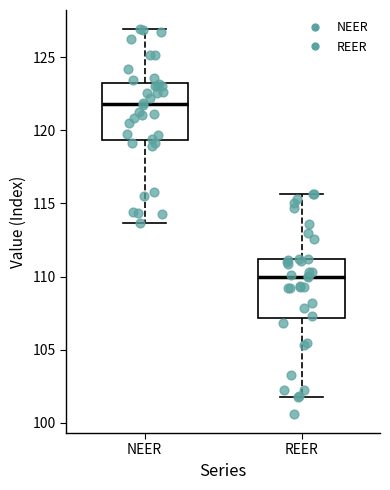

Which box has the lowest median line?

REER